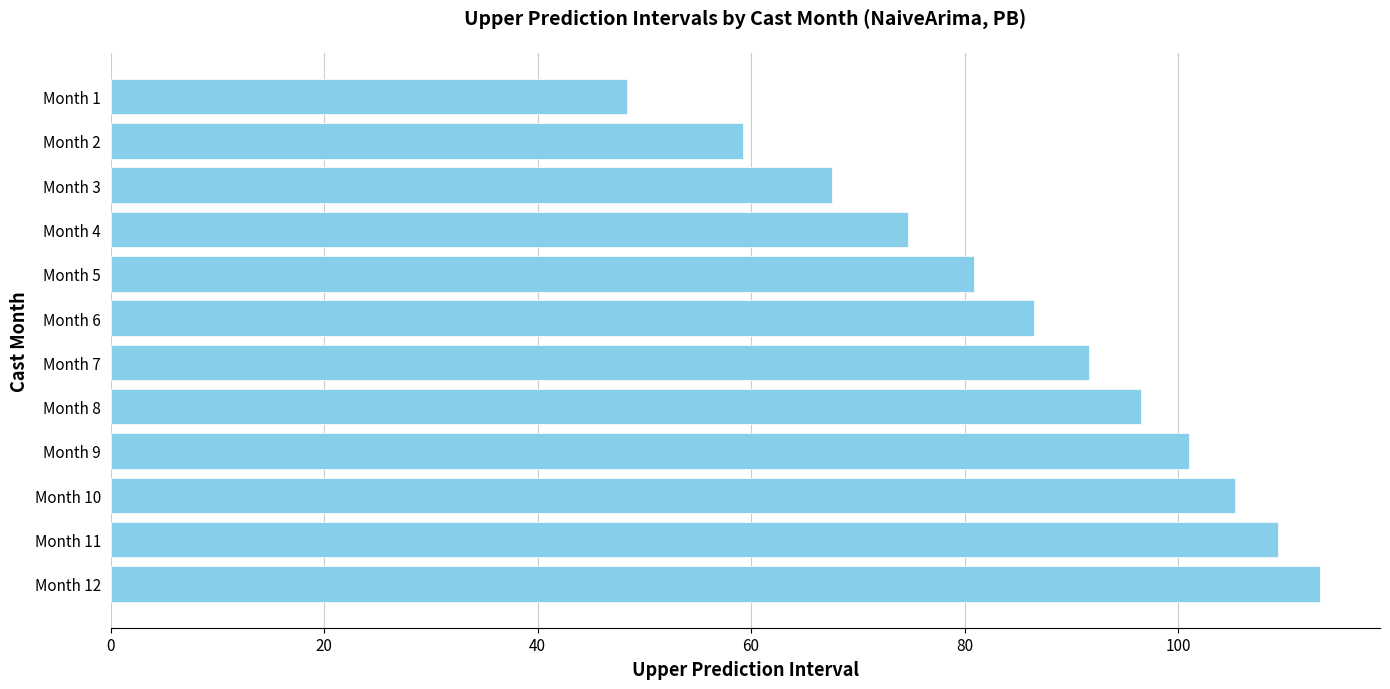

What is the sum of the values at Month 3 and Month 5?

148.5